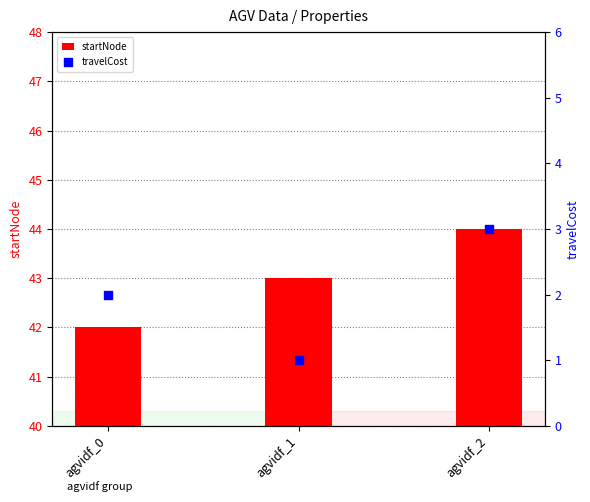

Which series reaches the minimum Y coordinate?

travelCost